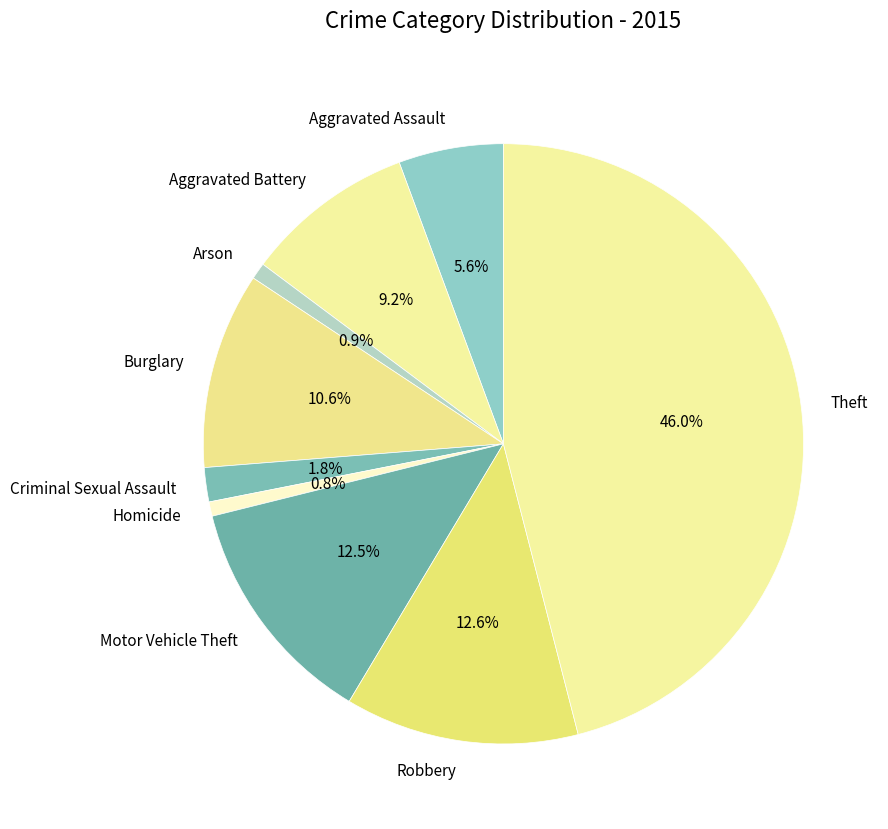

The Homicide slice represents 11% of the pie. True or false?

False